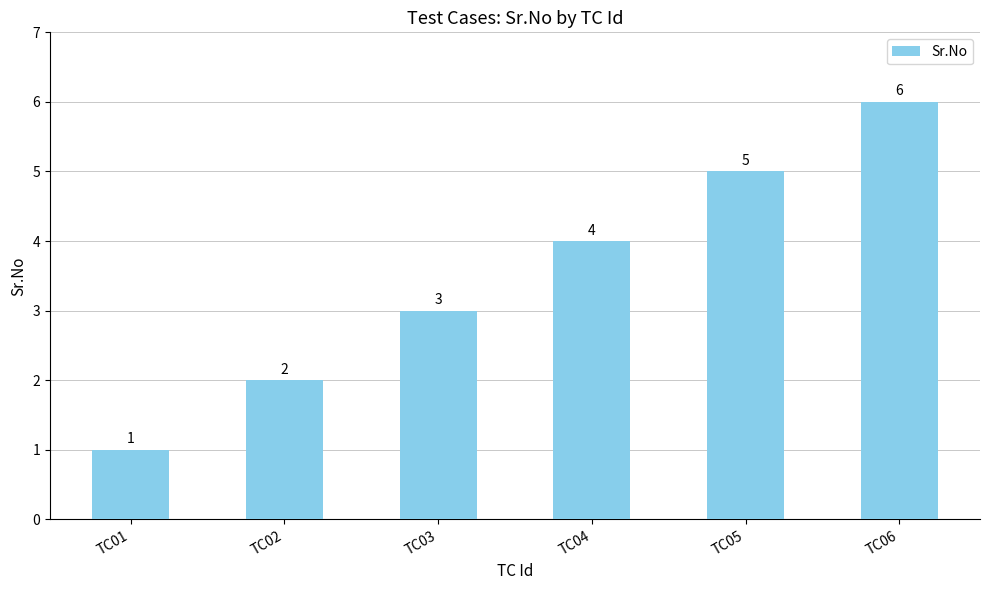

What is the smallest value displayed?

1